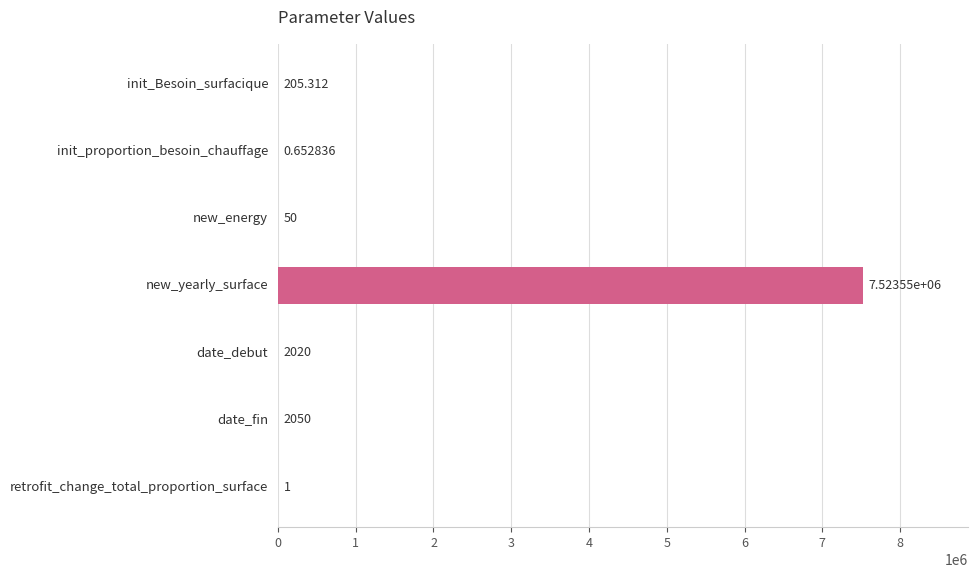

Which label corresponds to the largest value in the chart?

new_yearly_surface